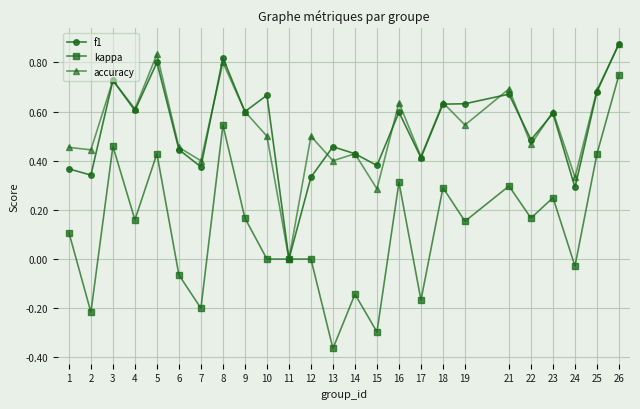

True or false: f1 has more than 0 points higher than both neighbors.

True